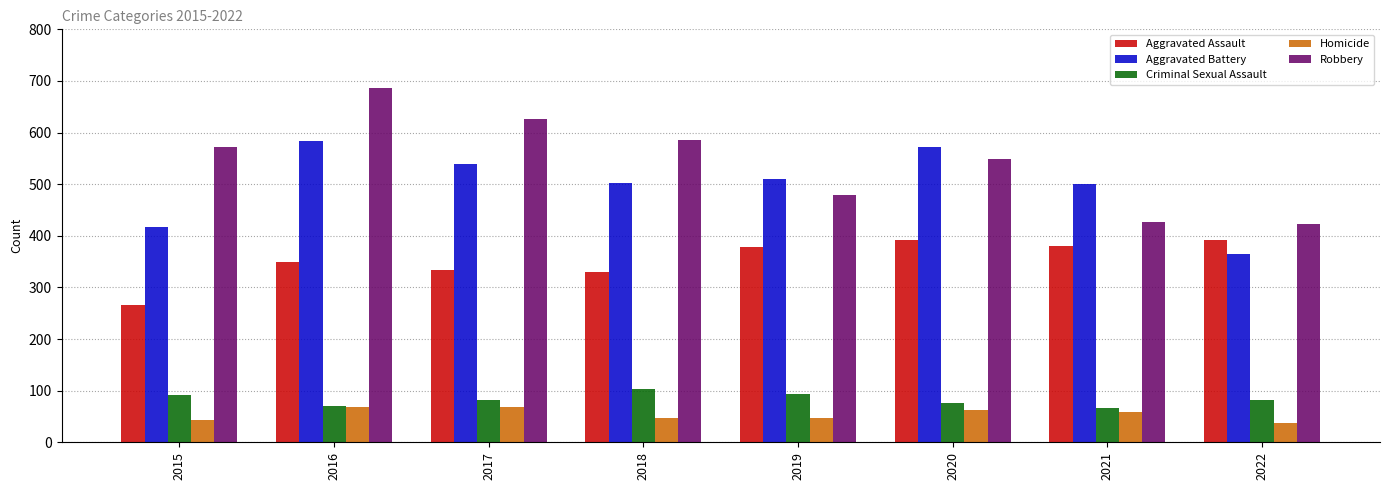

Are the bars horizontal?

No